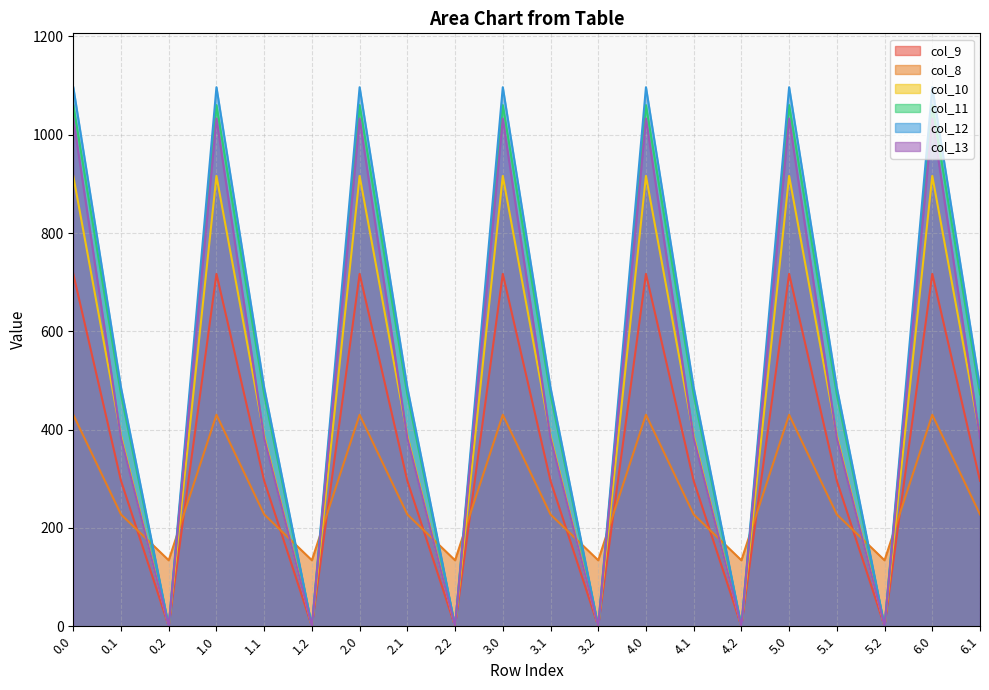

At which category does the chart reach its minimum across all series?

0.2